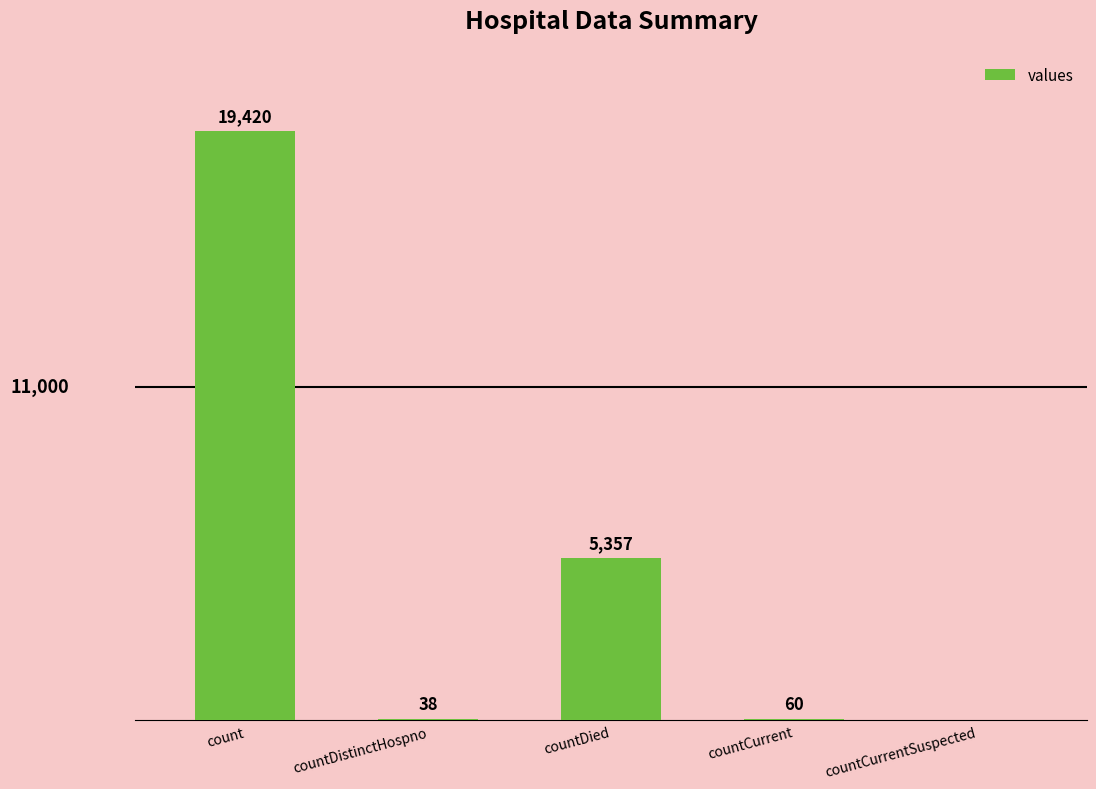

Between countCurrent and count, which is larger?

count